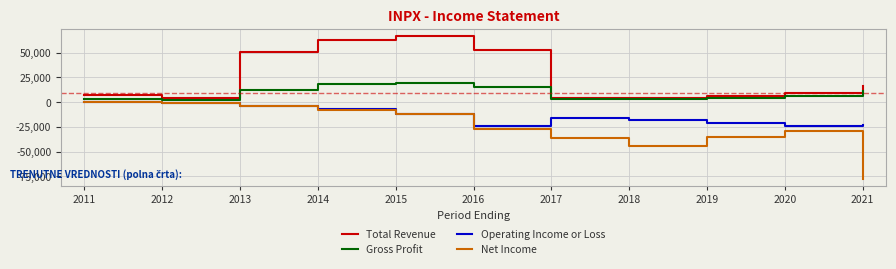

The value of Total Revenue at 2021 is 8243. True or false?

False